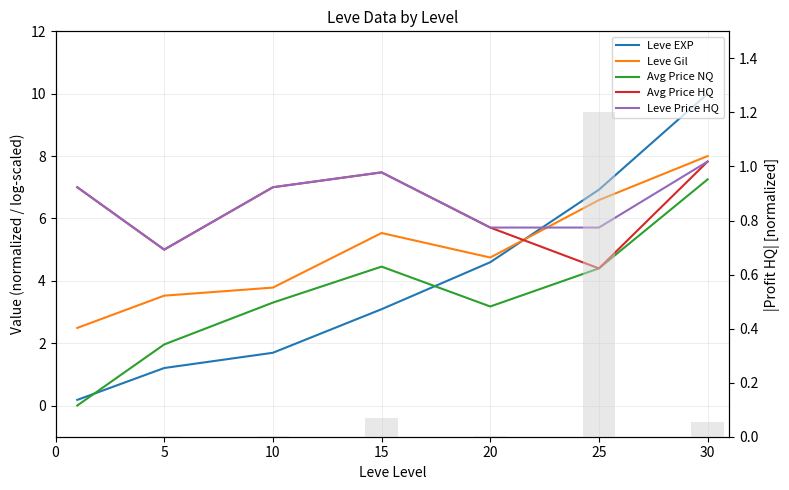

What is the difference between the maximum and minimum values in the |Profit HQ| series?

1.2